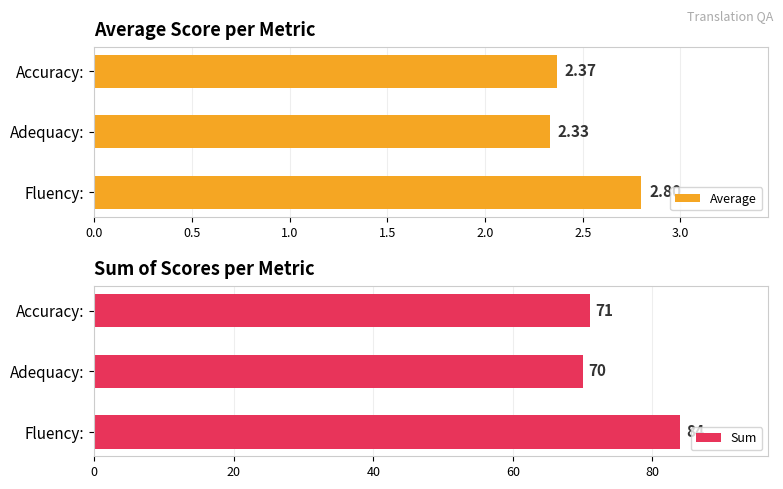

How many data points does each series have?

3